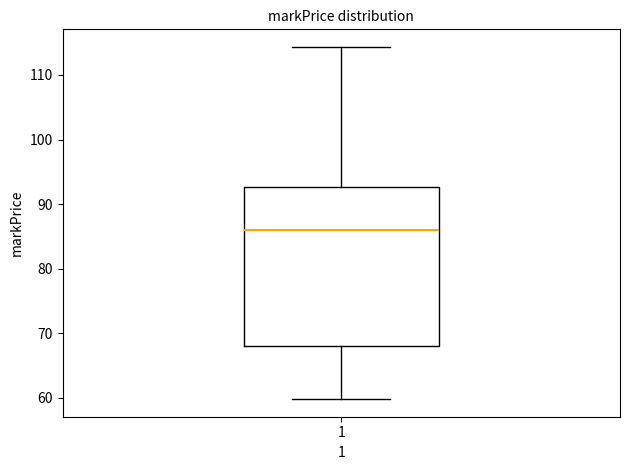

Where is the upper edge of the box at x = 1 on the y-axis? The values are not printed on the chart, so give them approximately, as read against the axis.

93